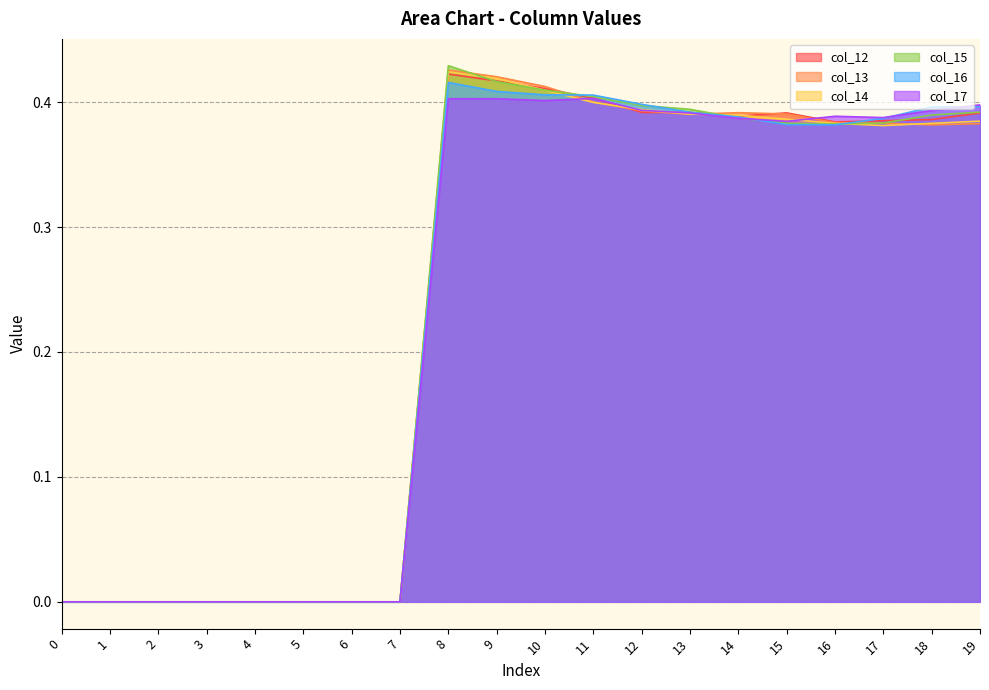

Rank the series by their maximum value, from lowest to highest.

col_17, col_16, col_12, col_14, col_13, col_15